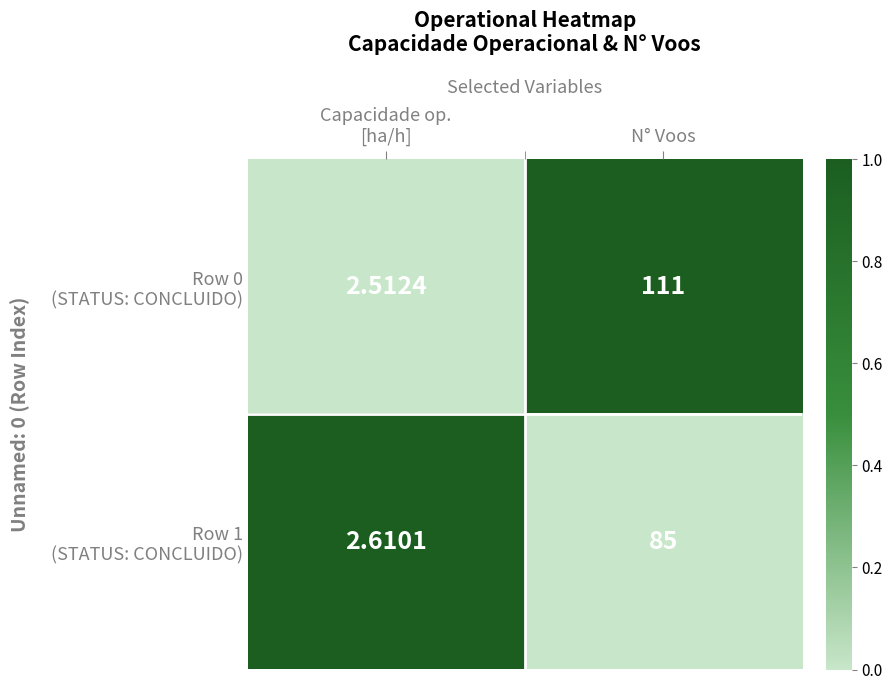

Which category has the highest value across all series?

N° Voos